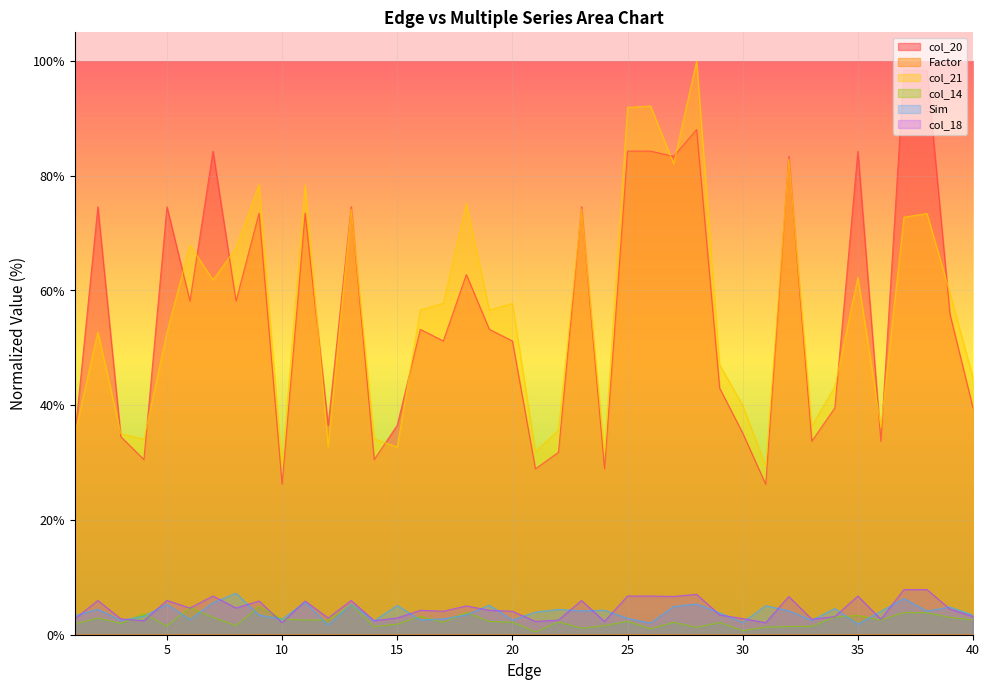

What is the value of the col_14 point at the 8th from the left?

1.6